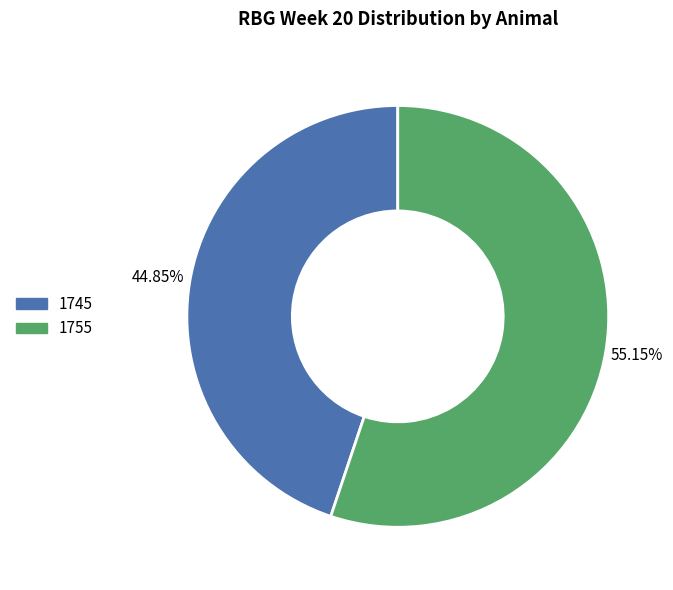

Which category has the biggest portion of the pie?

1755